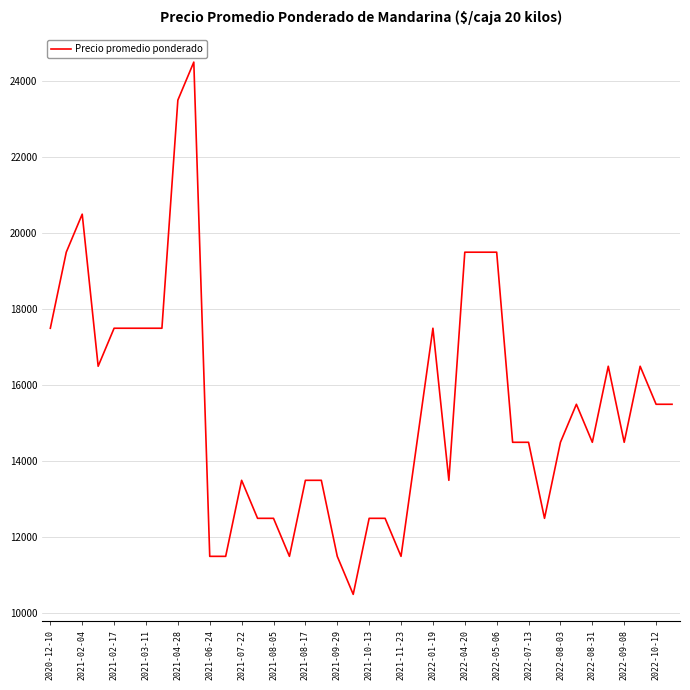

Reading left to right, transcribe all the data shown in this chart.

17500	19500	20500	16500	17500	17500	17500	17500	23500	24500	11500	11500	13500	12500	12500	11500	13500	13500	11500	10500	12500	12500	11500	14500	17500	13500	19500	19500	19500	14500	14500	12500	14500	15500	14500	16500	14500	16500	15500	15500